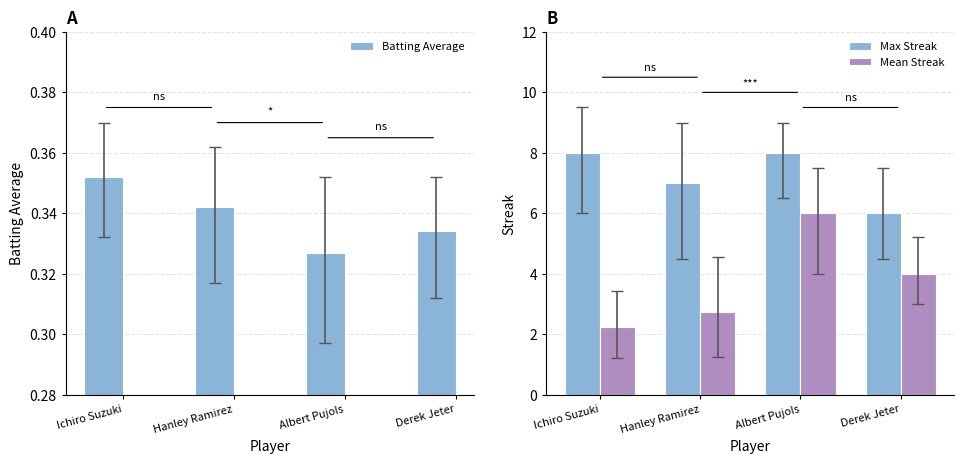

Which has a higher value, Ichiro Suzuki or Hanley Ramirez?

Ichiro Suzuki